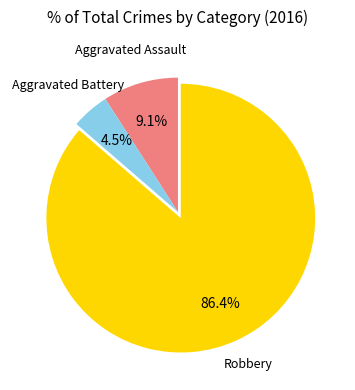

What is the ratio of the value at Aggravated Battery to the value at Aggravated Assault?

0.5